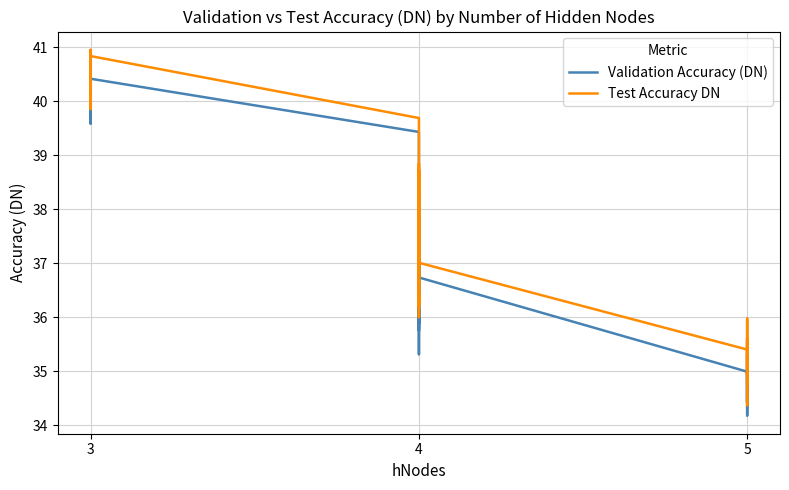

How many interior local peaks does the Test Accuracy DN series have?

8